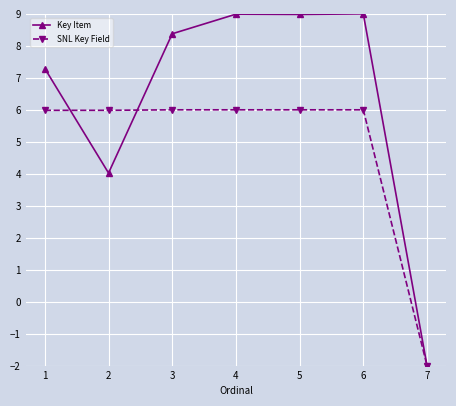

What is the minimum value for Key Item?

-2.0